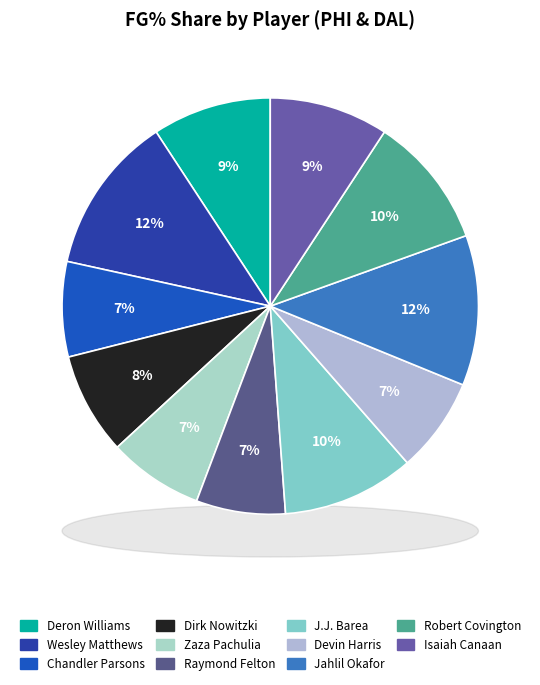

The Devin Harris slice represents 7% of the pie. True or false?

True